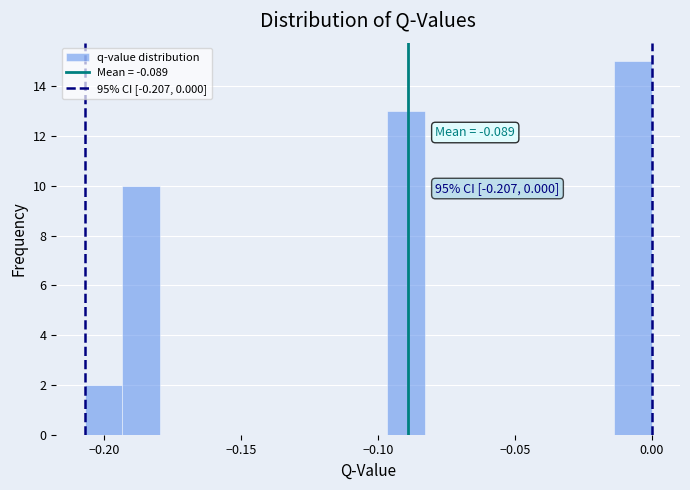

Read against the x-axis, roughly where is the centre of the tallest bar?

-0.005